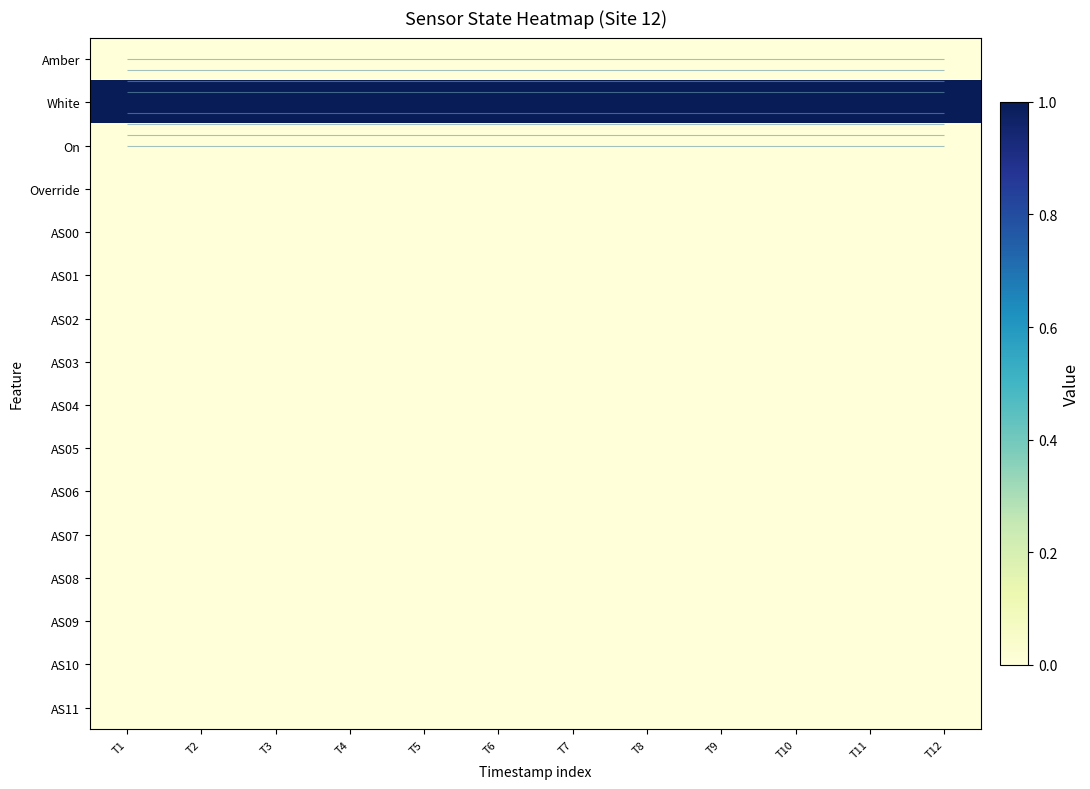

At which category is the sum across all series the highest?

T1